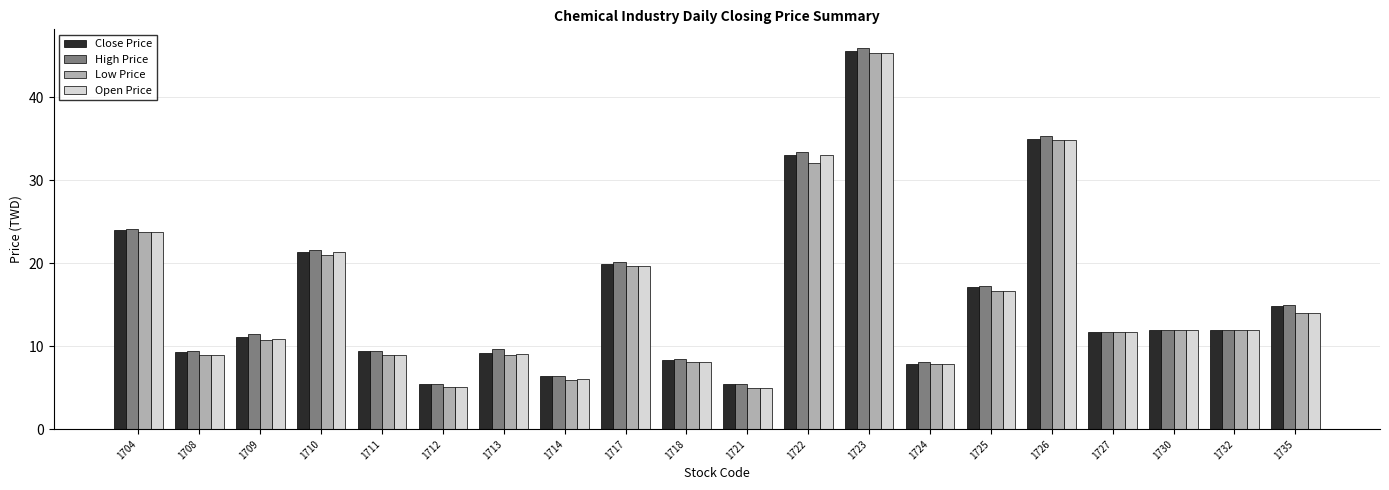

Does the chart contain any negative values?

No